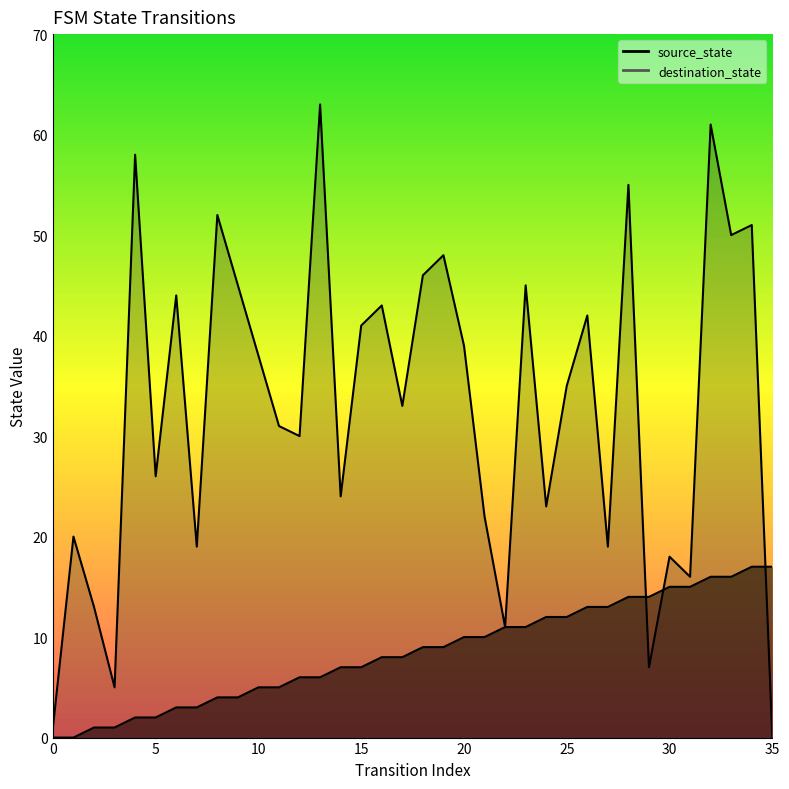

How many values in source_state are above zero?

34